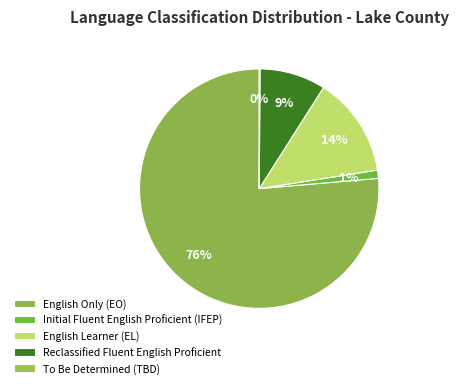

Which slice represents more than half of the pie?

English Only (EO)